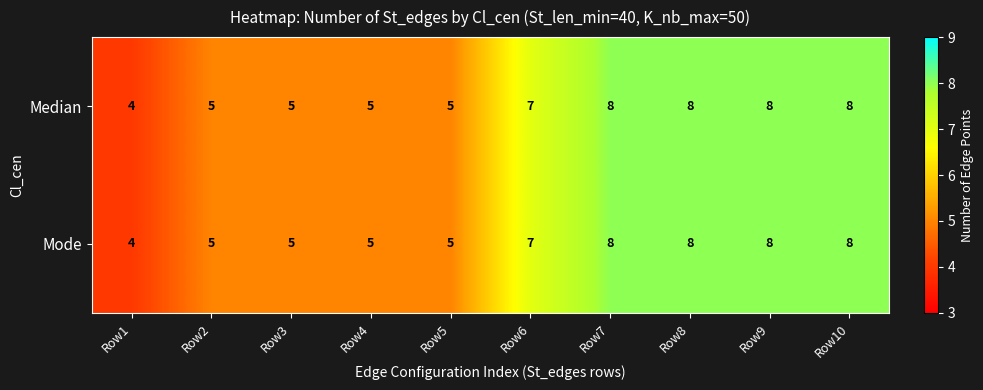

Is it true that Median equals 5 at Row7?

False